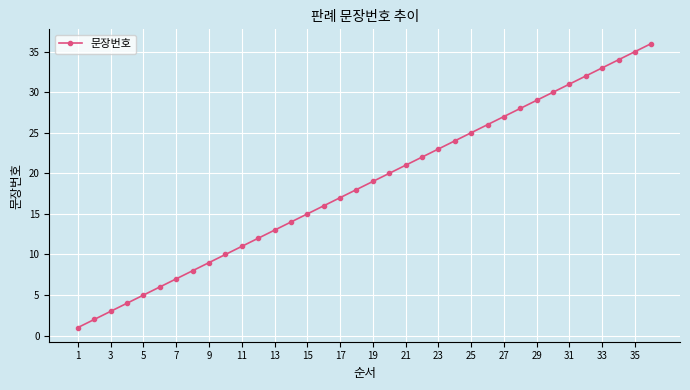

What is the sum of all values?

666